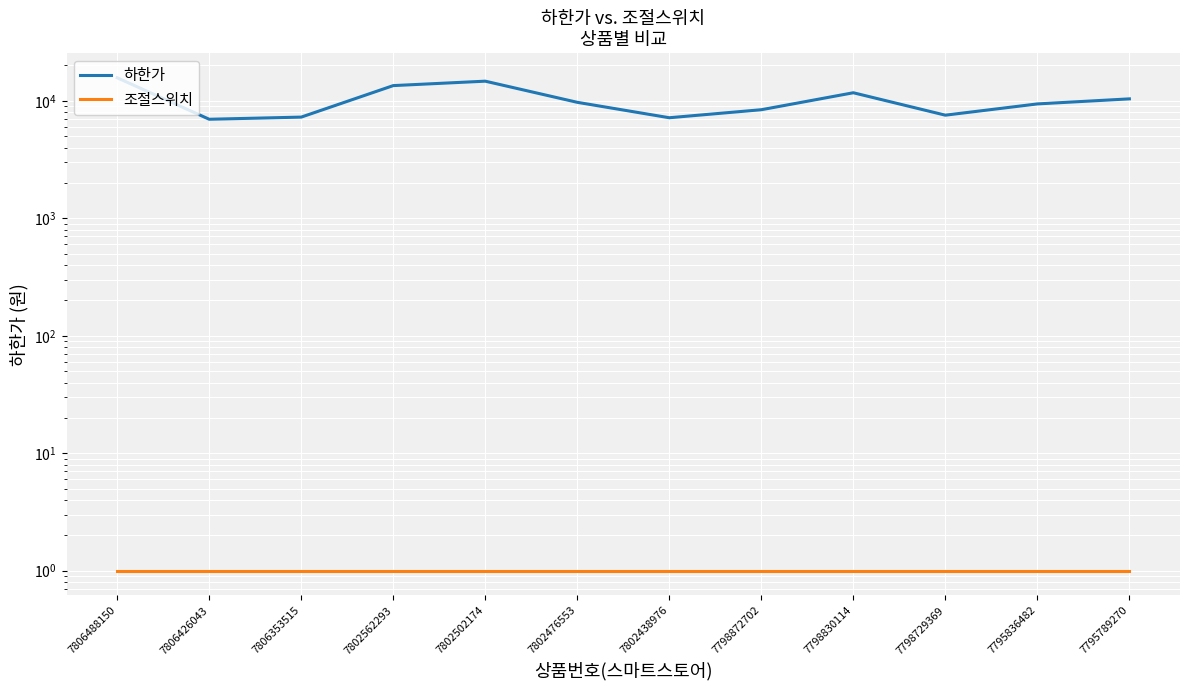

Is it true that 조절스위치 equals 1 at 7798830114?

True